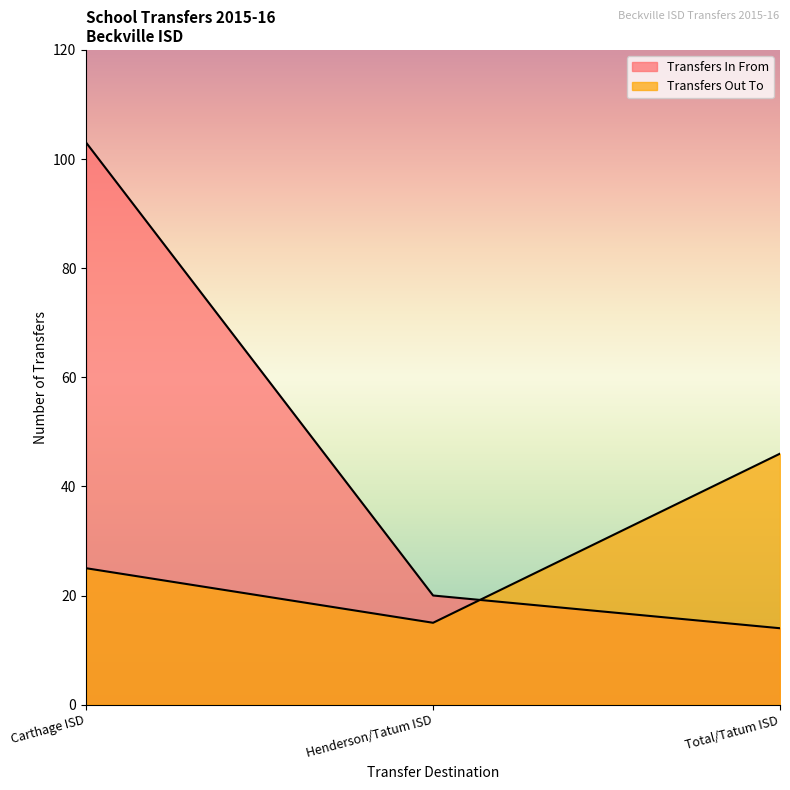

At how many categories does at least one series exceed 17?

3